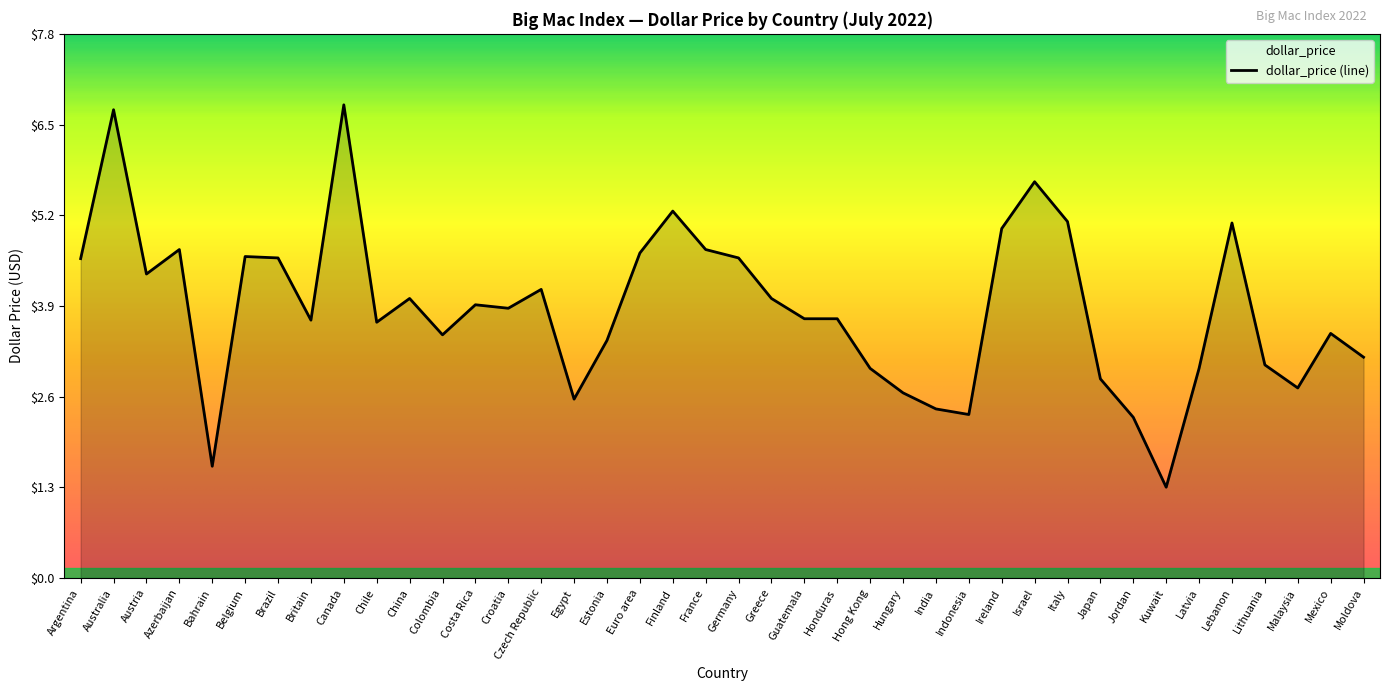

List the labels in order of value, largest first.

Canada, Australia, Israel, Finland, Italy, Lebanon, Ireland, Azerbaijan, France, Euro area, Belgium, Brazil, Germany, Argentina, Austria, Czech Republic, China, Greece, Costa Rica, Croatia, Guatemala, Honduras, Britain, Chile, Mexico, Colombia, Estonia, Moldova, Lithuania, Hong Kong, Latvia, Japan, Malaysia, Hungary, Egypt, India, Indonesia, Jordan, Bahrain, Kuwait